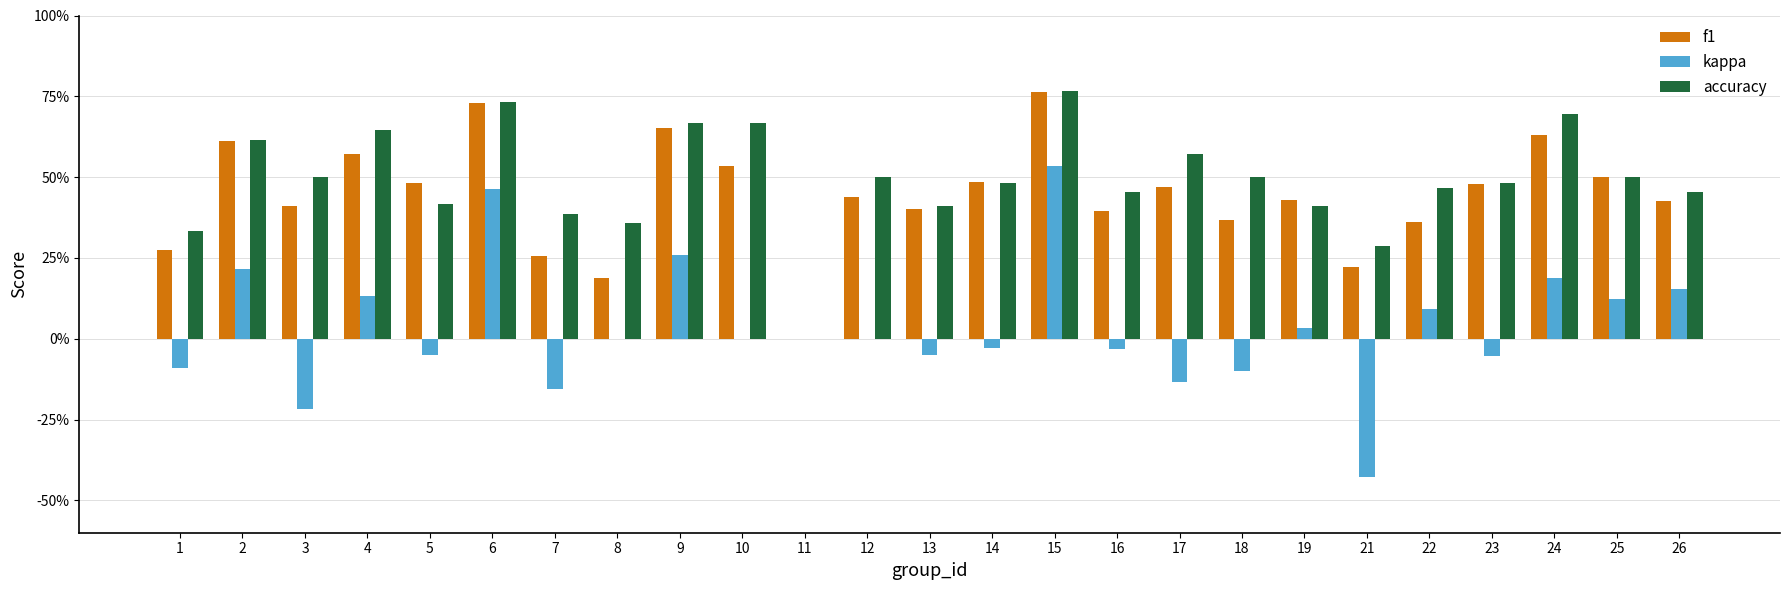

What are all the series names shown in the legend?

f1, kappa, accuracy